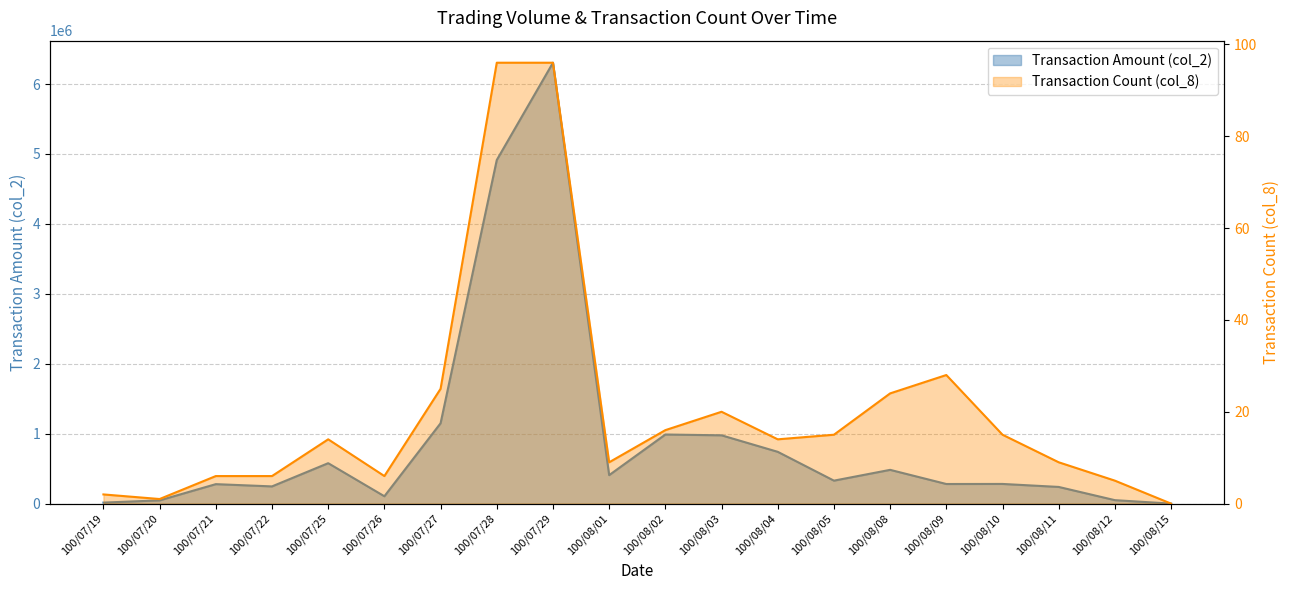

At which category is the sum across all series the highest?

100/07/29